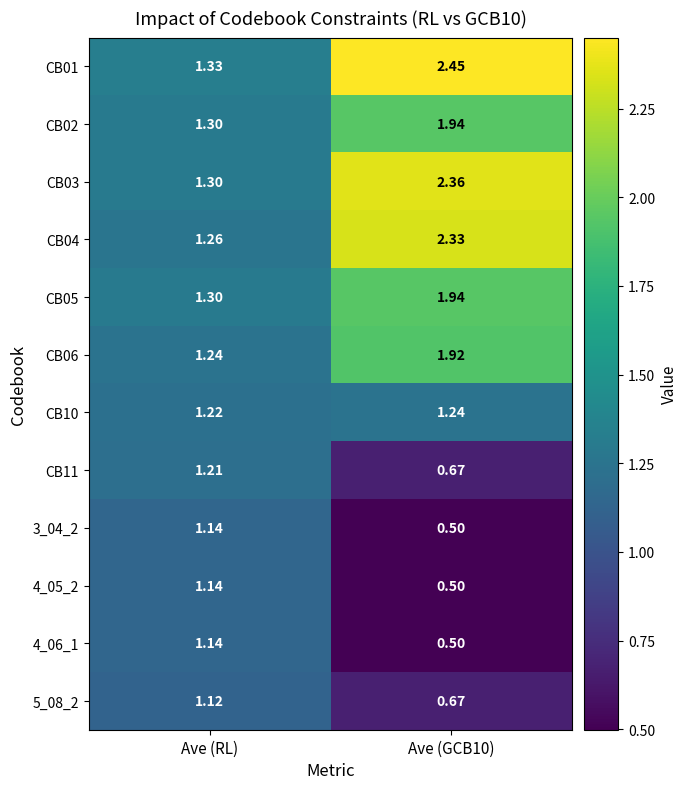

At which label does CB10 reach its minimum?

Ave (RL)